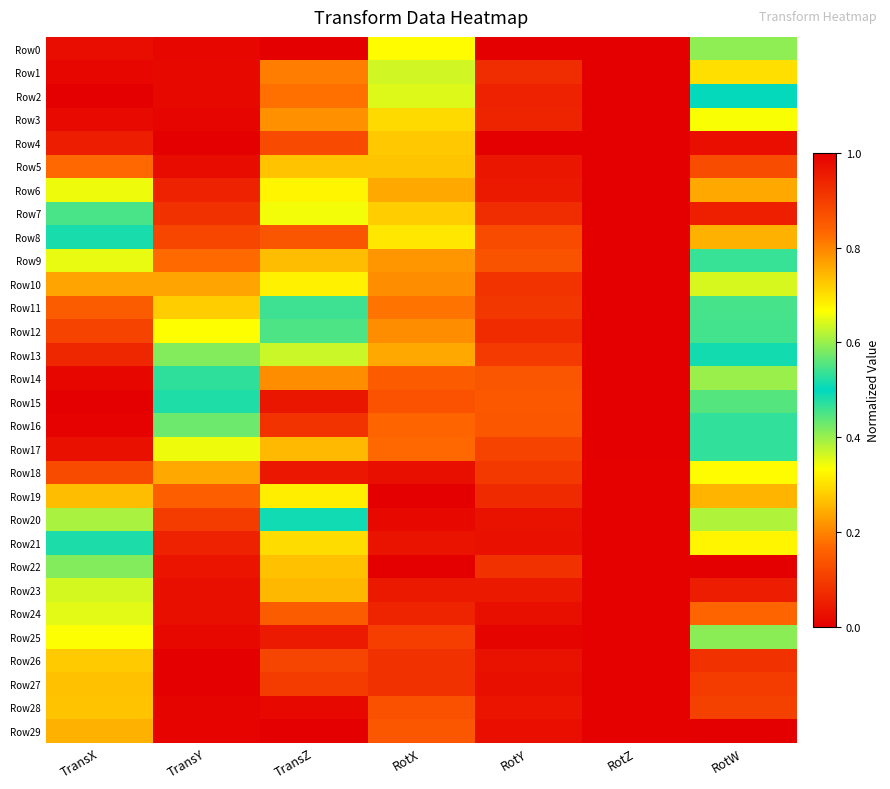

Reading right to left, extract all data points from this chart.

Row0: RotW=0.4	RotZ=1.0	RotY=1.0	RotX=0.3	TransZ=1.0	TransY=0.0	TransX=0.0
Row1: RotW=0.3	RotZ=1.0	RotY=0.9	RotX=0.4	TransZ=0.8	TransY=0.0	TransX=0.0
Row2: RotW=0.5	RotZ=1.0	RotY=0.9	RotX=0.4	TransZ=0.8	TransY=0.0	TransX=0.0
Row3: RotW=0.3	RotZ=1.0	RotY=0.9	RotX=0.3	TransZ=0.8	TransY=0.0	TransX=0.0
Row4: RotW=0.0	RotZ=0.0	RotY=0.0	RotX=0.7	TransZ=0.9	TransY=0.0	TransX=0.0
Row5: RotW=0.1	RotZ=0.0	RotY=0.0	RotX=0.7	TransZ=0.7	TransY=0.0	TransX=0.2
Row6: RotW=0.2	RotZ=0.0	RotY=0.0	RotX=0.8	TransZ=0.7	TransY=0.1	TransX=0.3
Row7: RotW=0.1	RotZ=0.0	RotY=0.1	RotX=0.7	TransZ=0.3	TransY=0.1	TransX=0.5
Row8: RotW=0.2	RotZ=0.0	RotY=0.1	RotX=0.7	TransZ=0.1	TransY=0.1	TransX=0.5
Row9: RotW=0.5	RotZ=0.0	RotY=0.1	RotX=0.8	TransZ=0.3	TransY=0.2	TransX=0.7
Row10: RotW=0.4	RotZ=0.0	RotY=0.1	RotX=0.8	TransZ=0.3	TransY=0.2	TransX=0.8
Row11: RotW=0.5	RotZ=0.0	RotY=0.1	RotX=0.8	TransZ=0.5	TransY=0.3	TransX=0.8
Row12: RotW=0.5	RotZ=0.0	RotY=0.1	RotX=0.8	TransZ=0.4	TransY=0.3	TransX=0.9
Row13: RotW=0.5	RotZ=0.0	RotY=0.1	RotX=0.8	TransZ=0.4	TransY=0.4	TransX=0.9
Row14: RotW=0.6	RotZ=0.0	RotY=0.1	RotX=0.9	TransZ=0.8	TransY=0.5	TransX=1.0
Row15: RotW=0.6	RotZ=0.0	RotY=0.1	RotX=0.9	TransZ=1.0	TransY=0.5	TransX=1.0
Row16: RotW=0.5	RotZ=0.0	RotY=0.1	RotX=0.8	TransZ=0.9	TransY=0.6	TransX=1.0
Row17: RotW=0.5	RotZ=0.0	RotY=0.1	RotX=0.8	TransZ=0.7	TransY=0.7	TransX=1.0
Row18: RotW=0.7	RotZ=0.0	RotY=0.1	RotX=1.0	TransZ=1.0	TransY=0.8	TransX=0.9
Row19: RotW=0.7	RotZ=0.0	RotY=0.1	RotX=1.0	TransZ=0.7	TransY=0.8	TransX=0.7
Row20: RotW=0.4	RotZ=0.0	RotY=0.0	RotX=1.0	TransZ=0.5	TransY=0.9	TransX=0.6
Row21: RotW=0.3	RotZ=0.0	RotY=0.0	RotX=1.0	TransZ=0.3	TransY=0.9	TransX=0.5
Row22: RotW=0.0	RotZ=1.0	RotY=0.9	RotX=0.0	TransZ=0.3	TransY=1.0	TransX=0.4
Row23: RotW=0.0	RotZ=0.0	RotY=0.0	RotX=1.0	TransZ=0.3	TransY=1.0	TransX=0.4
Row24: RotW=0.2	RotZ=0.0	RotY=0.0	RotX=0.9	TransZ=0.2	TransY=1.0	TransX=0.4
Row25: RotW=0.6	RotZ=0.0	RotY=0.0	RotX=0.9	TransZ=0.0	TransY=1.0	TransX=0.3
Row26: RotW=0.9	RotZ=0.0	RotY=0.0	RotX=0.9	TransZ=0.1	TransY=1.0	TransX=0.3
Row27: RotW=0.9	RotZ=0.0	RotY=0.0	RotX=0.9	TransZ=0.1	TransY=1.0	TransX=0.3
Row28: RotW=0.9	RotZ=0.0	RotY=0.0	RotX=0.9	TransZ=0.0	TransY=1.0	TransX=0.3
Row29: RotW=1.0	RotZ=0.0	RotY=0.0	RotX=0.9	TransZ=0.0	TransY=1.0	TransX=0.2